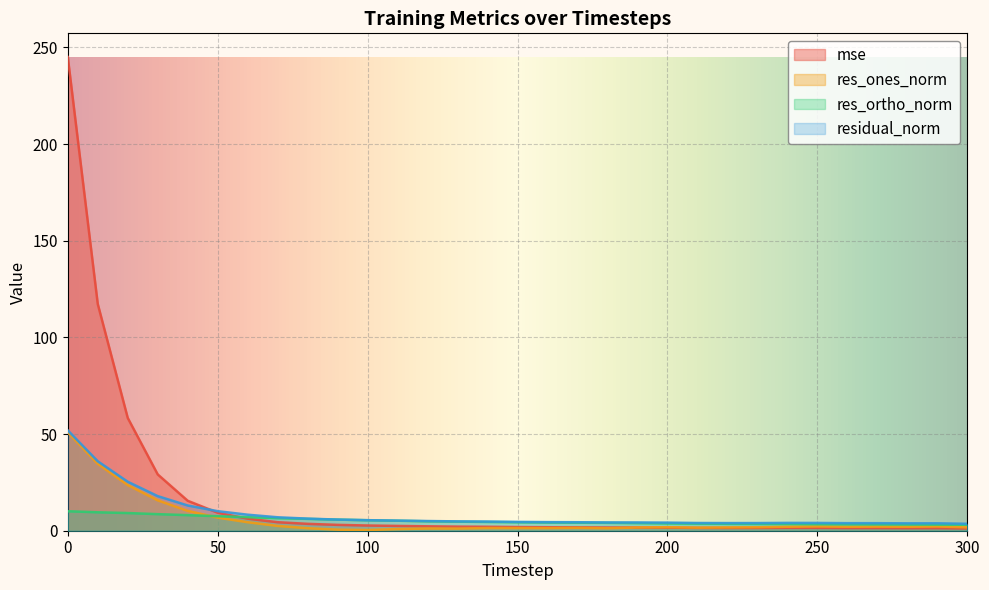

Which series has the largest total across all categories?

mse